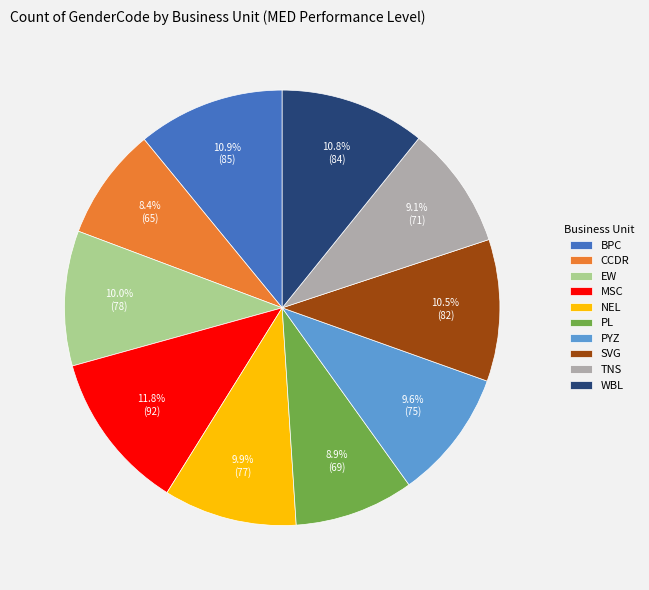

What percentage is the EW slice, to the nearest percent?

10%